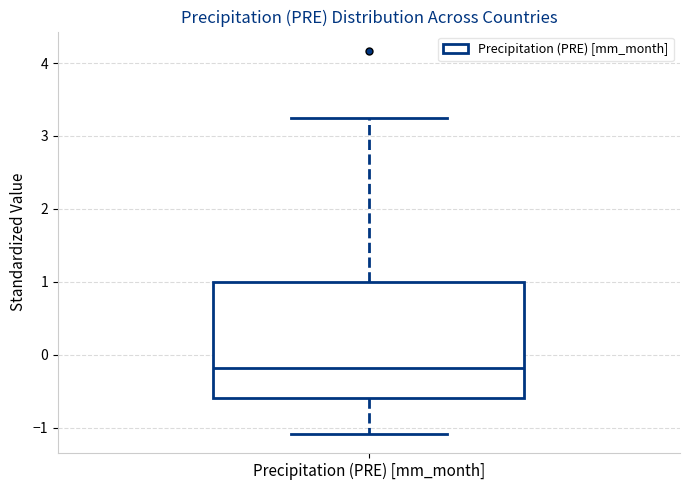

Where is the upper edge of the box for Precipitation (PRE) [mm_month] on the y-axis? The values are not printed on the chart, so give them approximately, as read against the axis.

1.0